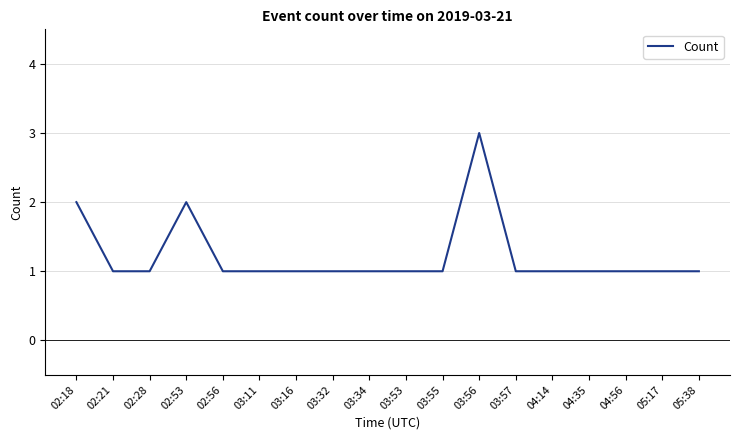

Is this an area chart (filled region under the line)?

No